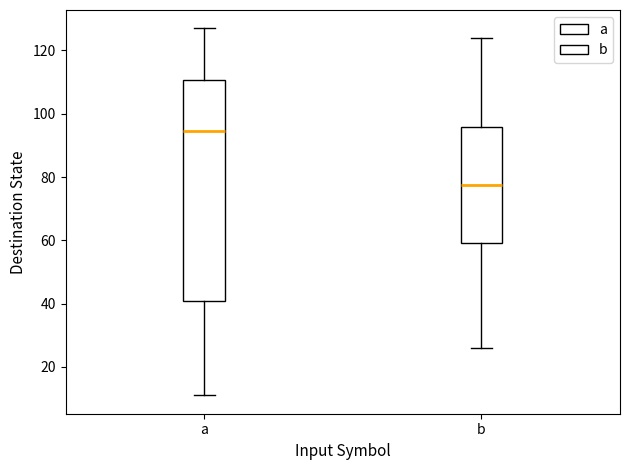

Where does the lower whisker of the box for b end on the y-axis? The values are not printed on the chart, so give them approximately, as read against the axis.

26